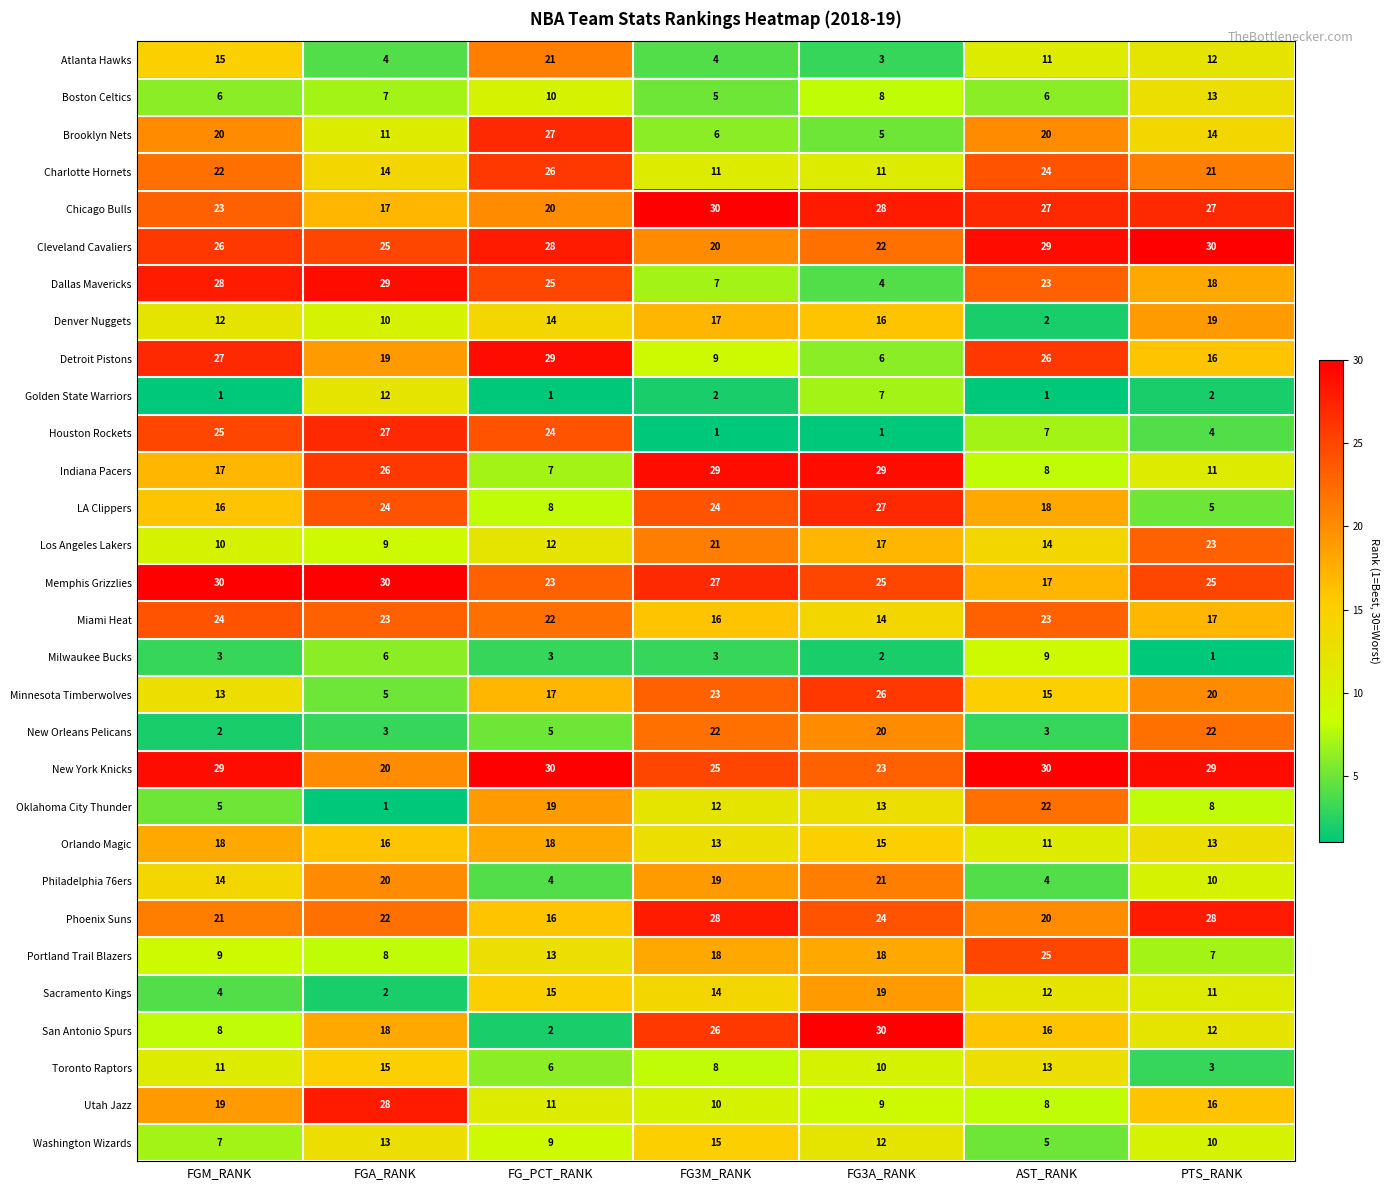

True or false: Miami Heat has a value of 9 at FG_PCT_RANK.

False